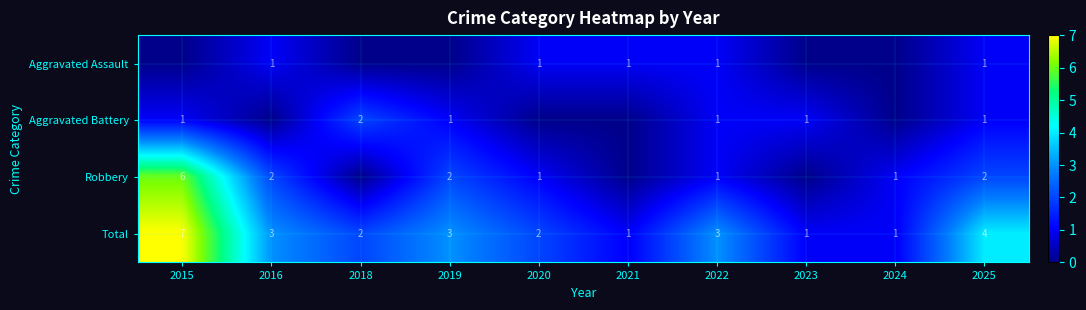

The value of Robbery at 2025 is 1. True or false?

False